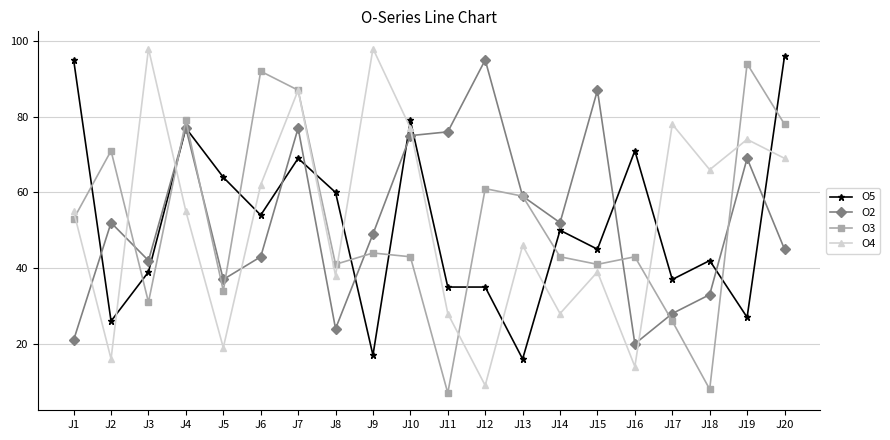

At which category does O4 reach its first local peak?

J3